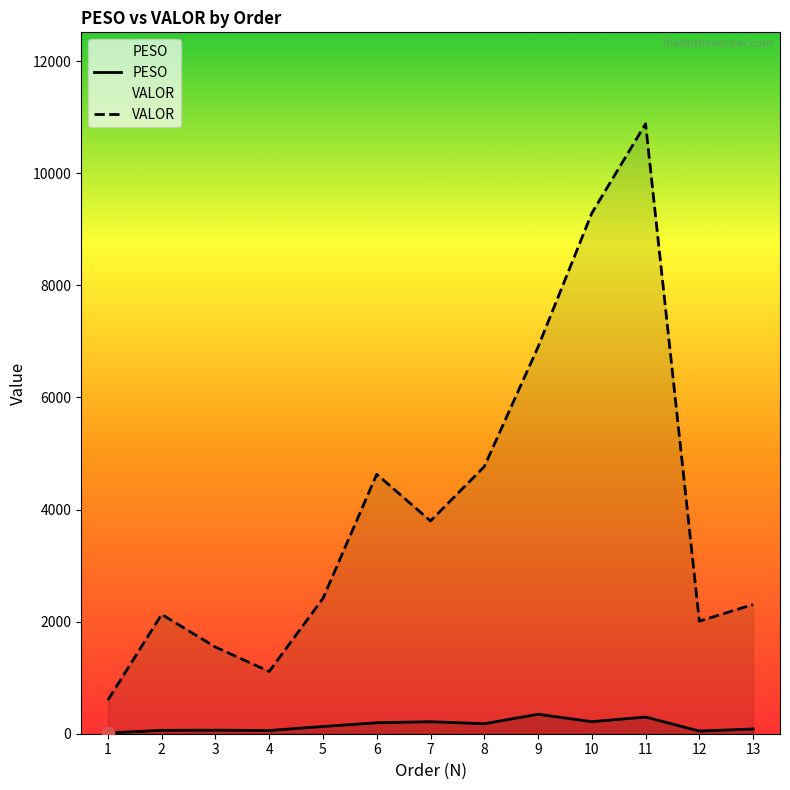

Is the value of PESO at 6 greater than the value of VALOR at 9?

No